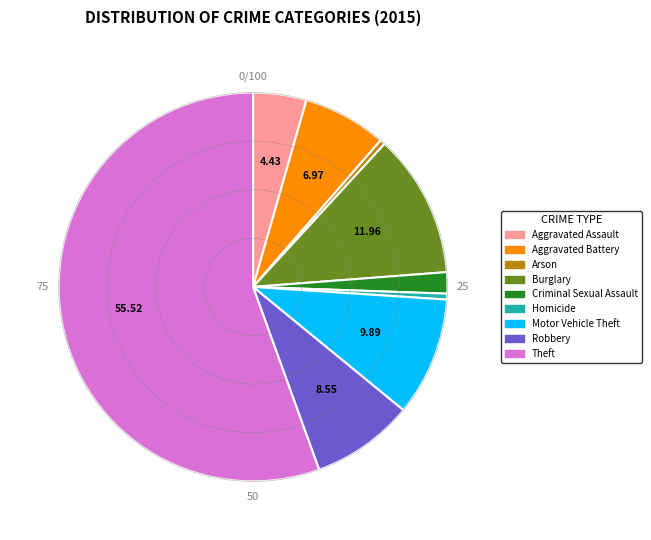

What is the largest slice in the pie chart?

Theft